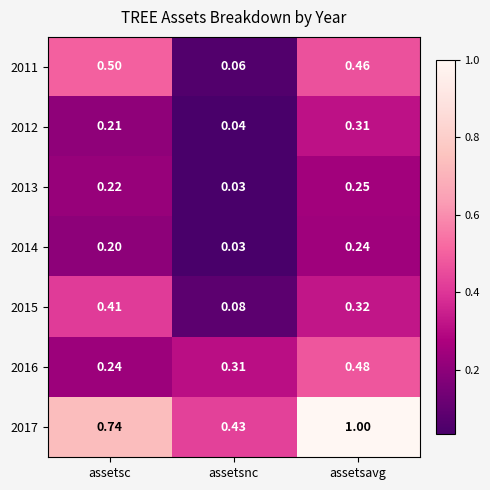

What is the maximum value shown in the chart?

1.0